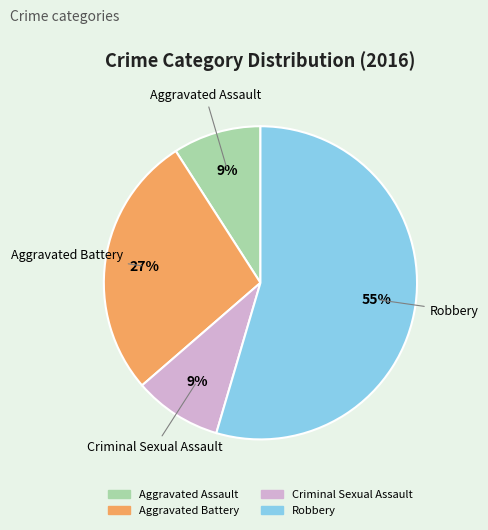

What is the ratio of the value at Criminal Sexual Assault to the value at Aggravated Battery?

0.3